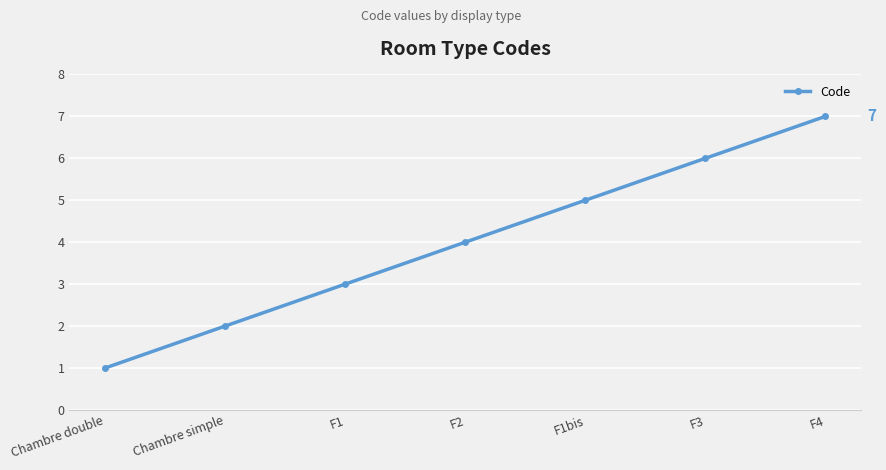

Count the number of data series in this chart.

1